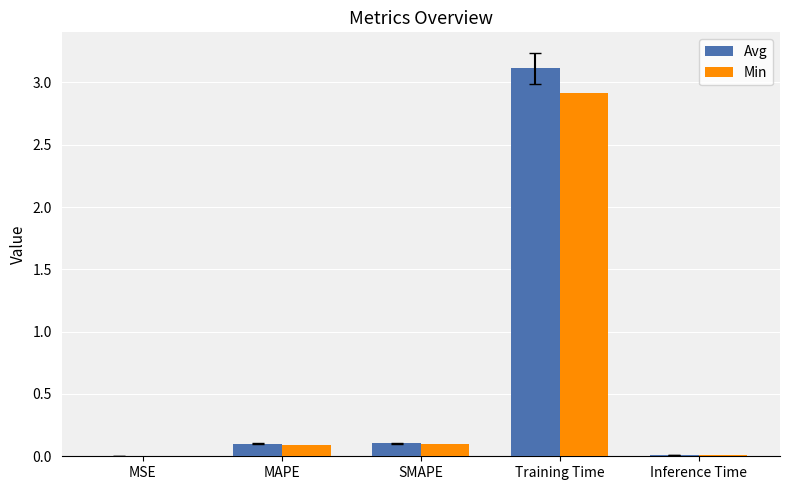

What is the sum of the Min values at Training Time and MAPE?

3.0